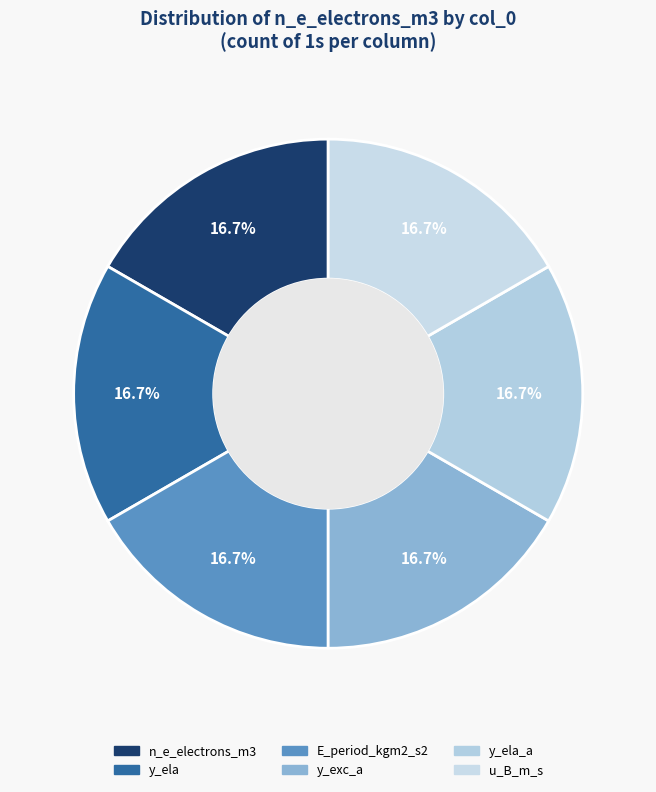

Count the number of slices in the pie.

6